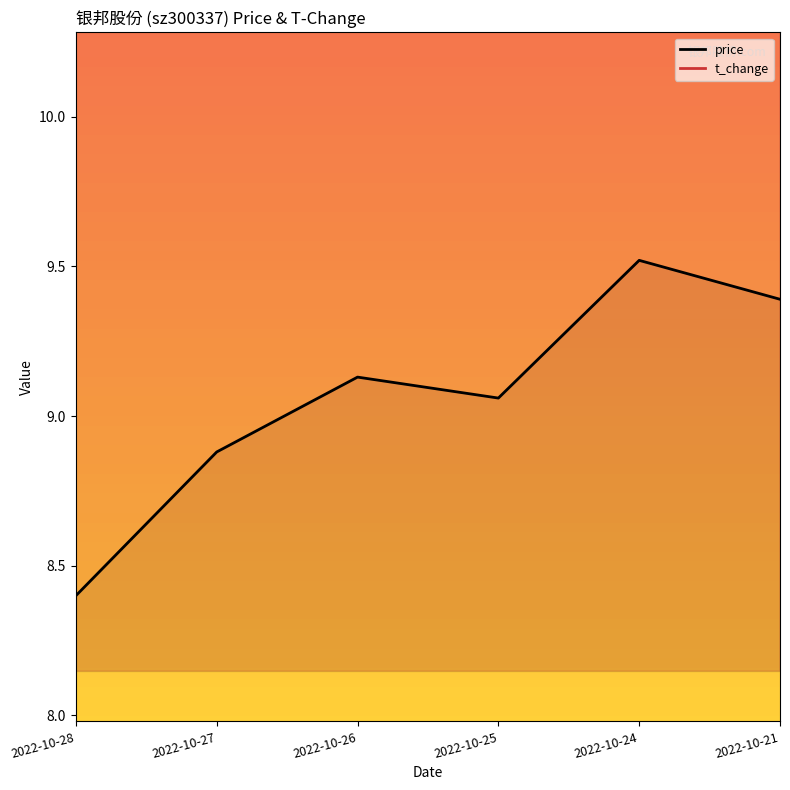

Reading left to right, extract all data points from this chart.

price: 2022-10-28=8.4	2022-10-27=8.9	2022-10-26=9.1	2022-10-25=9.1	2022-10-24=9.5	2022-10-21=9.4
t_change: 2022-10-28=11.8	2022-10-27=11.7	2022-10-26=12.9	2022-10-25=16.3	2022-10-24=11.8	2022-10-21=10.6